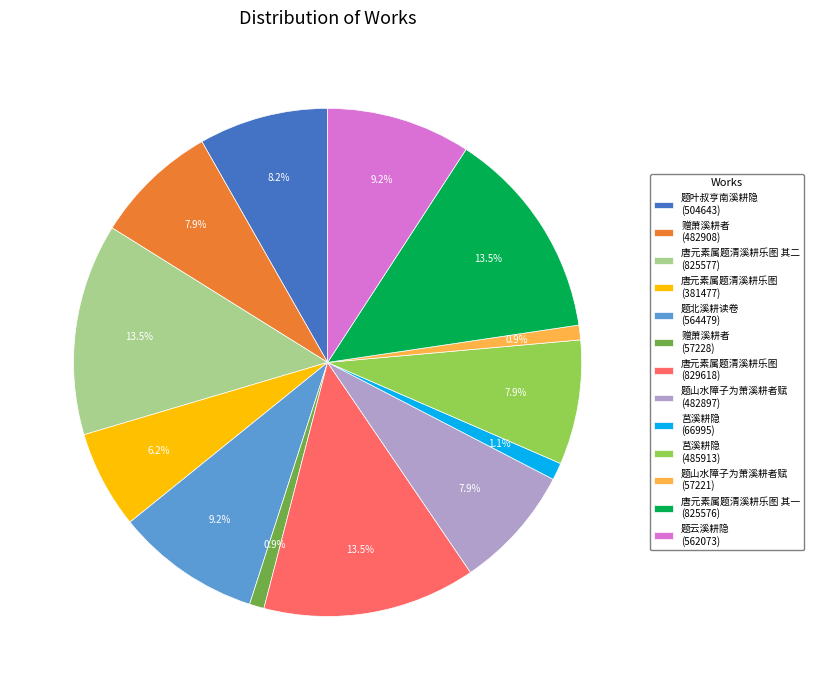

Does 题山水障子为萧溪耕者赋 (57221) represent more than half of the total?

No